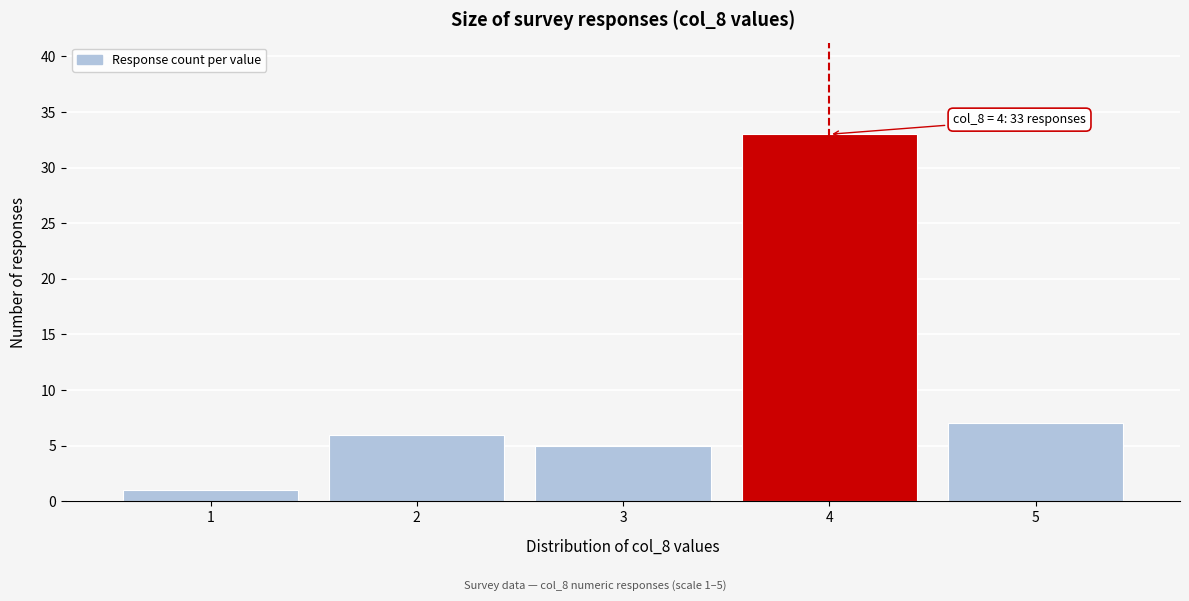

Reading right to left, what are all the values shown in this chart?

7	33	5	6	1